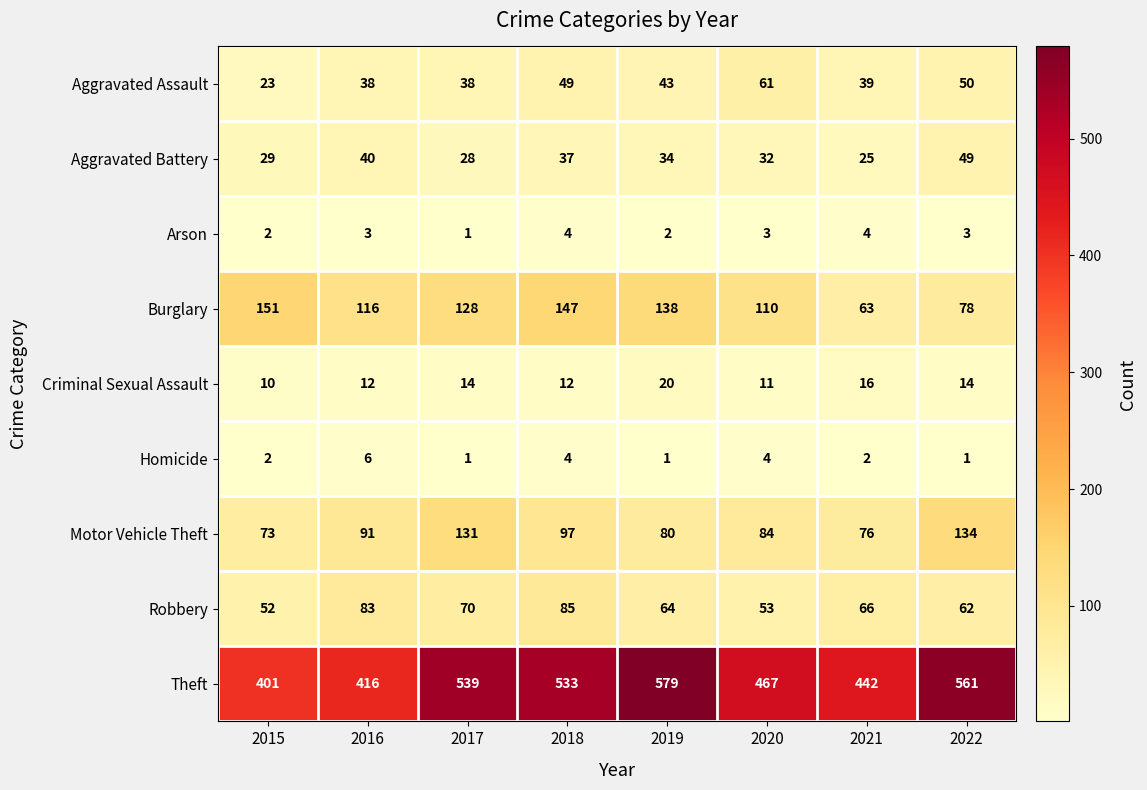

Rank the series by their maximum value, from highest to lowest.

Theft, Burglary, Motor Vehicle Theft, Robbery, Aggravated Assault, Aggravated Battery, Criminal Sexual Assault, Homicide, Arson